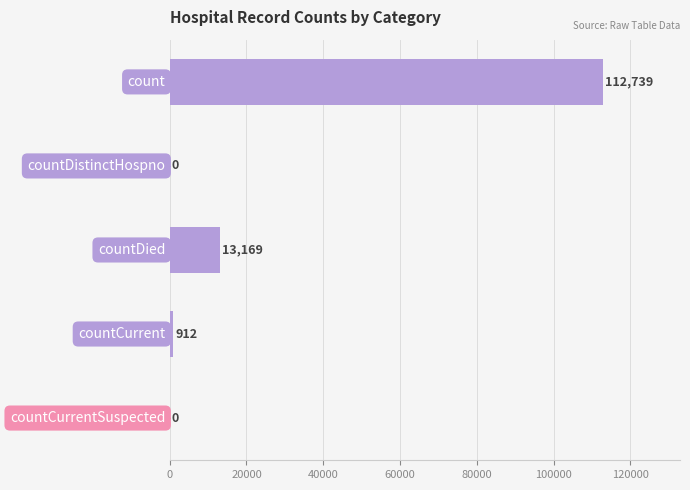

What is the greatest value displayed?

112739